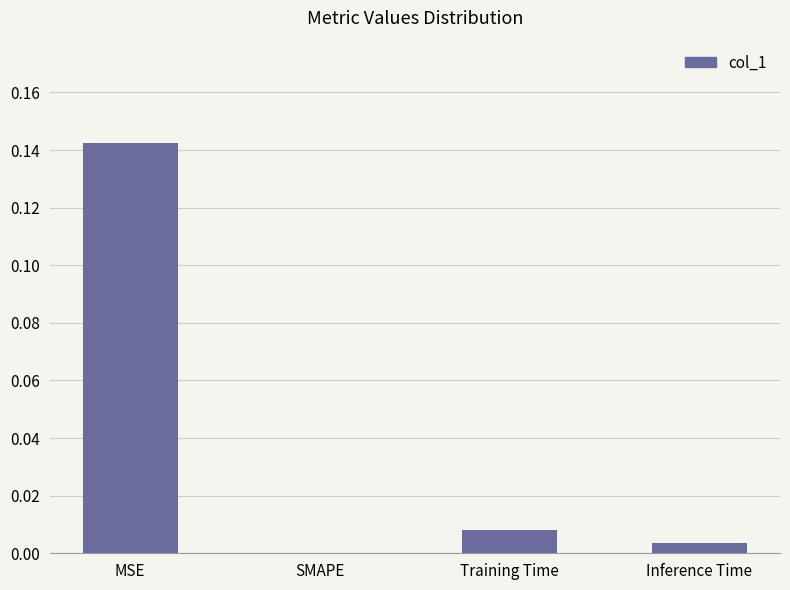

At which category does the chart reach its peak across all series?

MSE